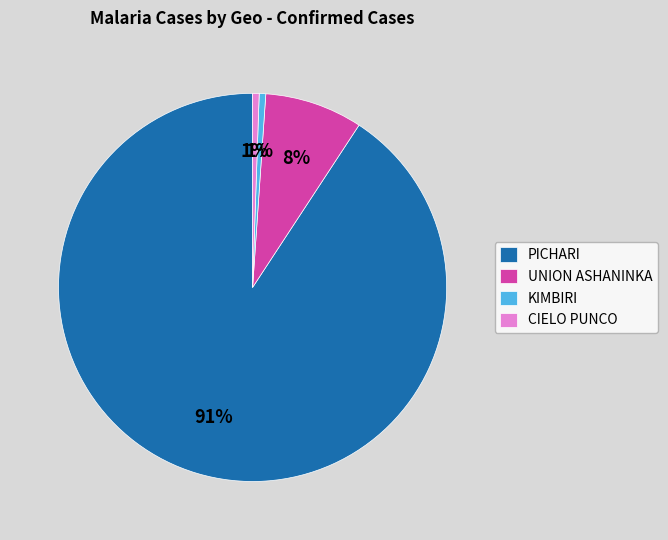

How many slices are in this pie chart?

4